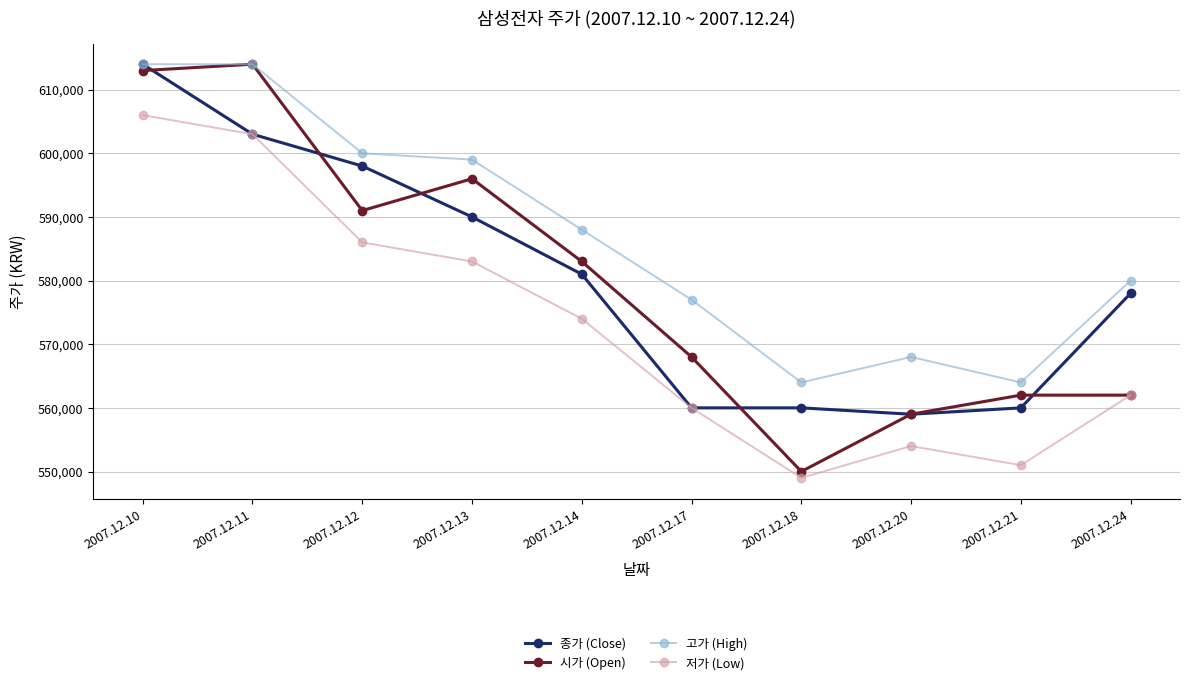

What is the spread (max minus min) of values at 2007.12.10?

8000